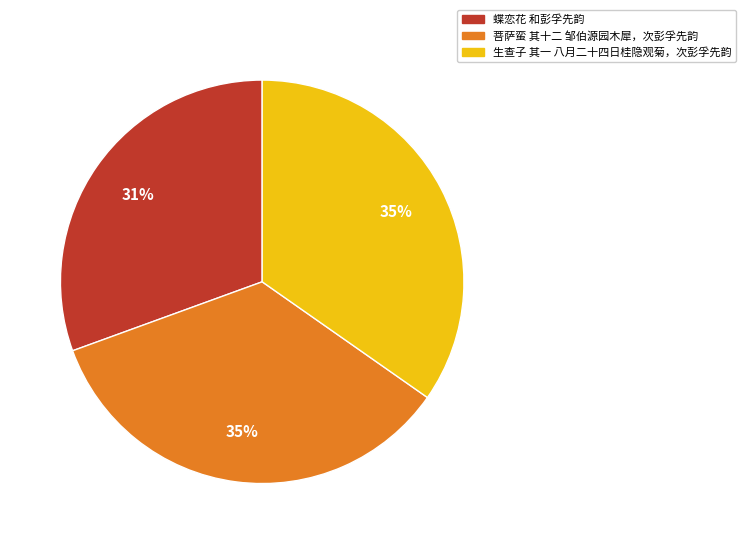

Is it true that 菩萨蛮 其十二 邹伯源园木犀，次彭孚先韵 is 35% of the pie?

True